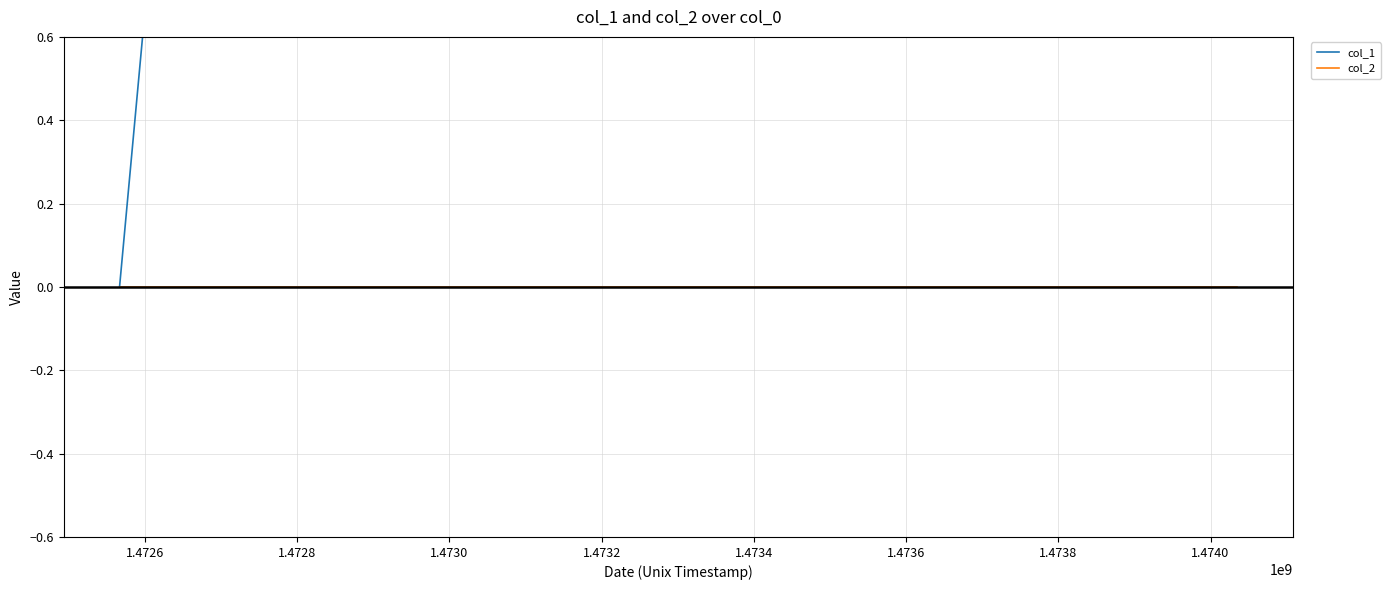

Reading left to right, extract all data points from this chart.

col_1: 0	1	1
col_2: 0	0	0